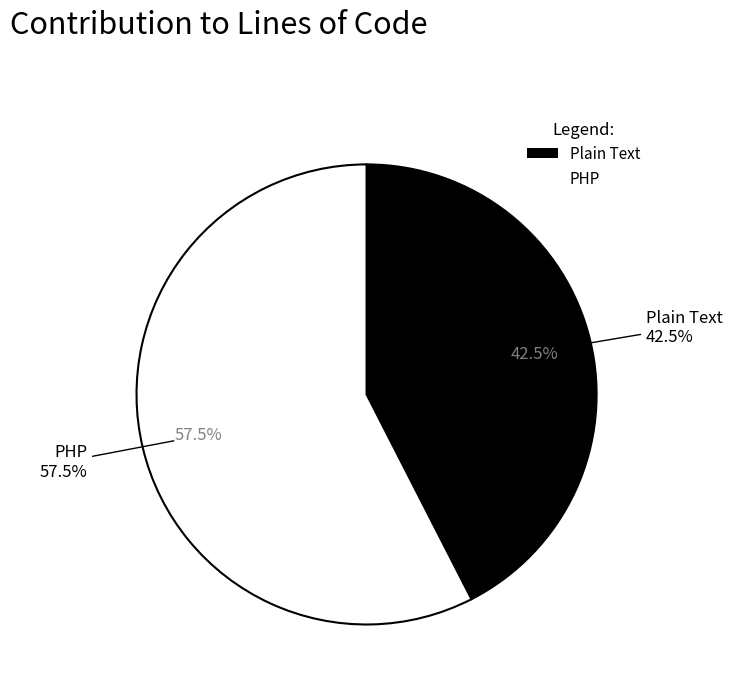

Which category has the smallest portion of the pie?

Plain Text